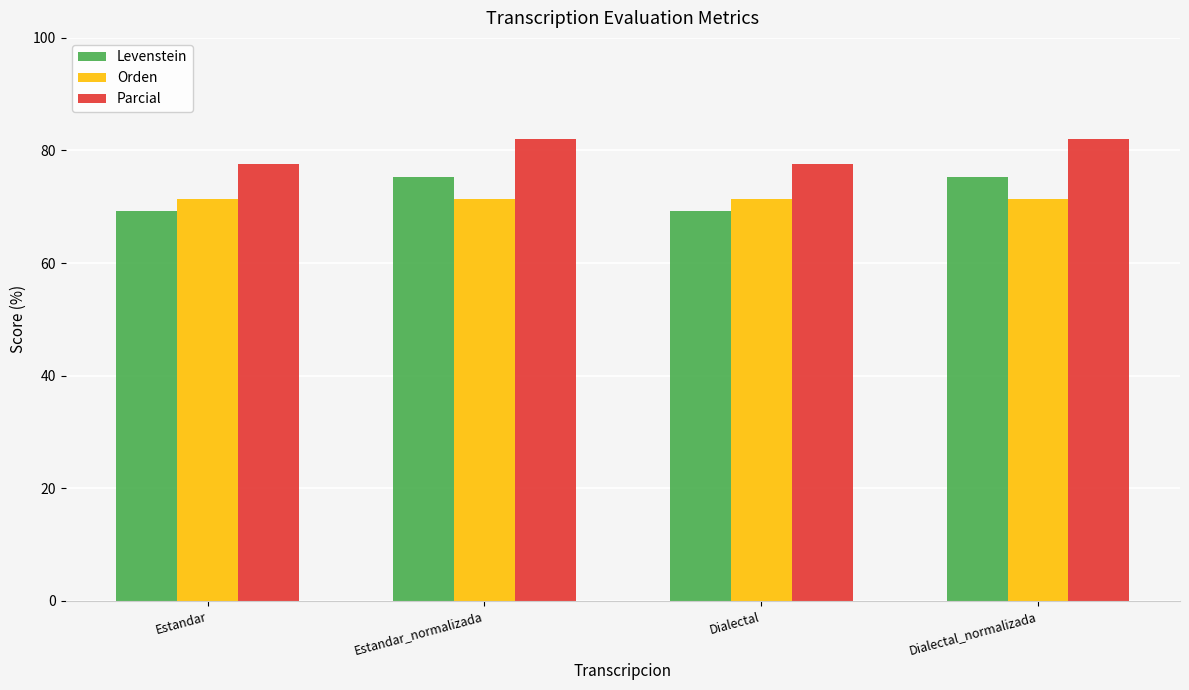

What is the sum of the Levenstein values at Estandar and Dialectal?

138.5